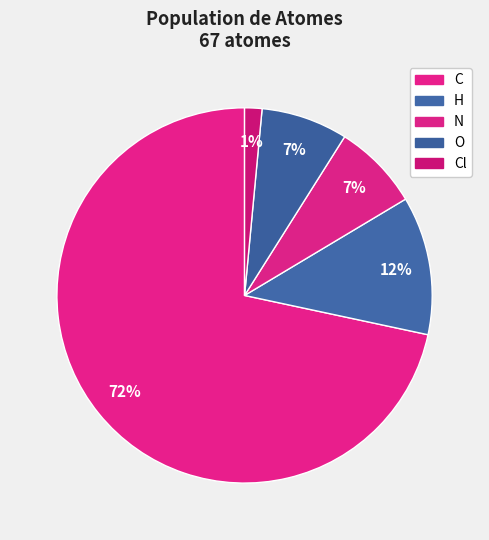

How many segments does this pie chart have?

5